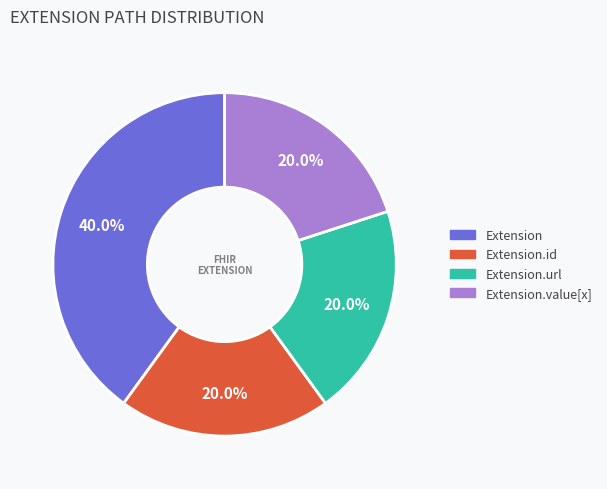

To the nearest percent, what is the average slice percentage?

25%